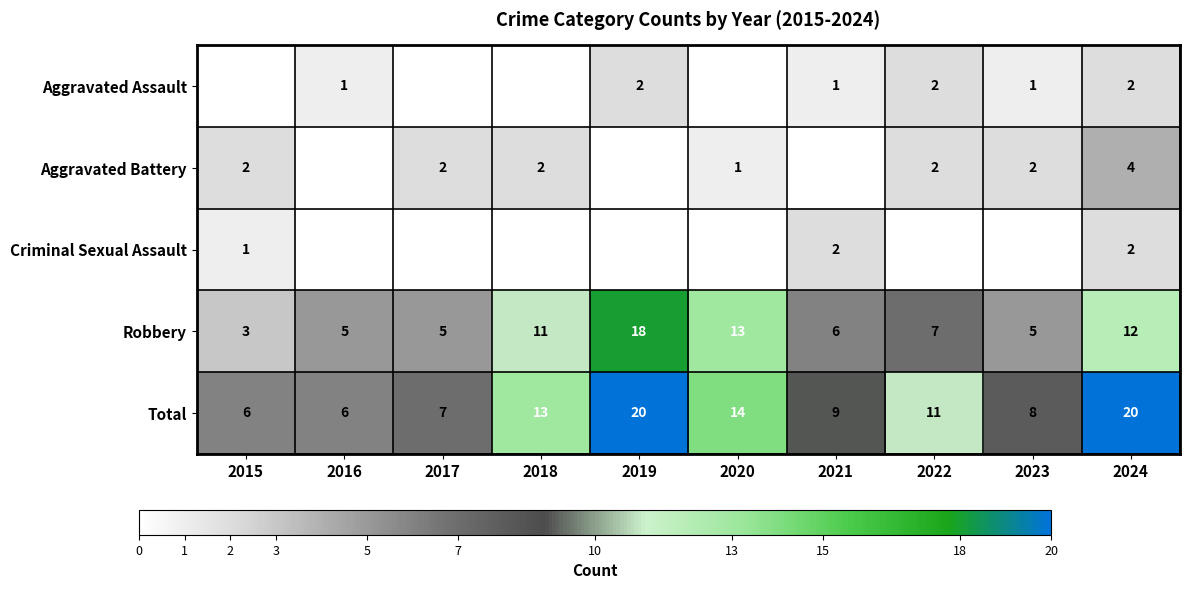

Where is Robbery nearest to the value 10?

2018